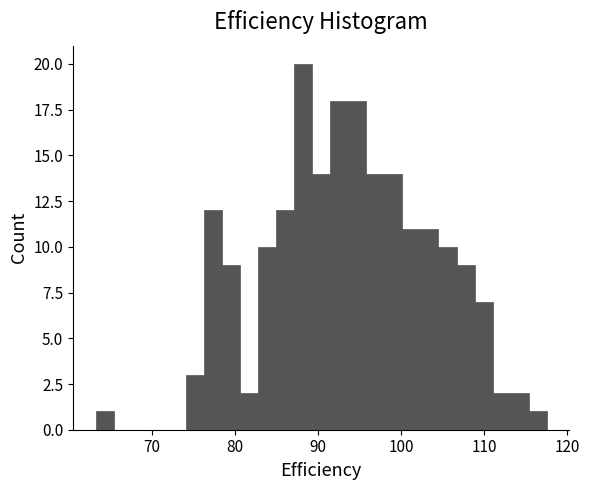

Around what value on the x-axis is the tallest bar? Give the approximate position of its centre, as read against the axis.

88